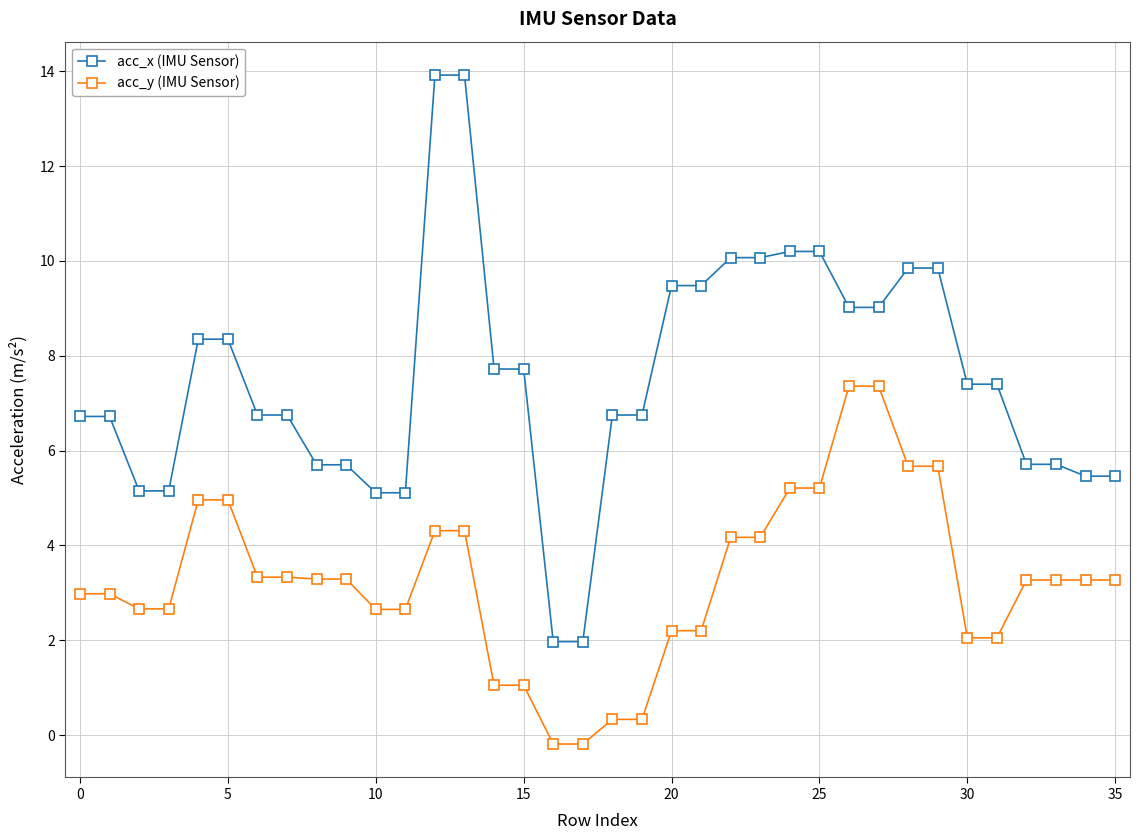

List the series in order of their peak value, lowest first.

acc_y (IMU Sensor), acc_x (IMU Sensor)